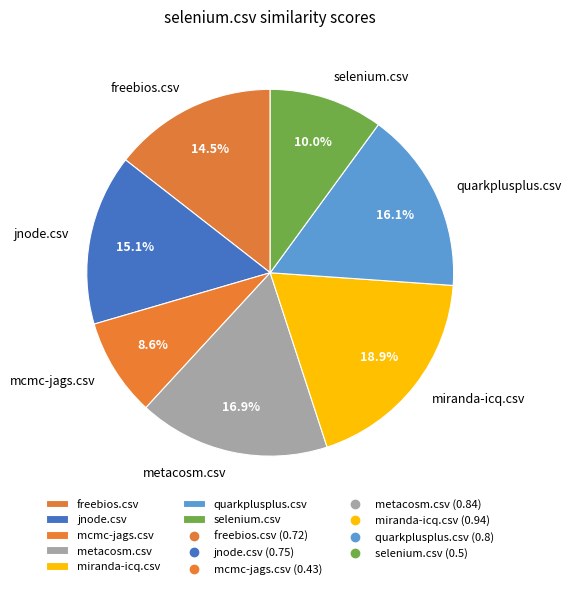

Is it true that metacosm.csv is 9% of the pie?

False